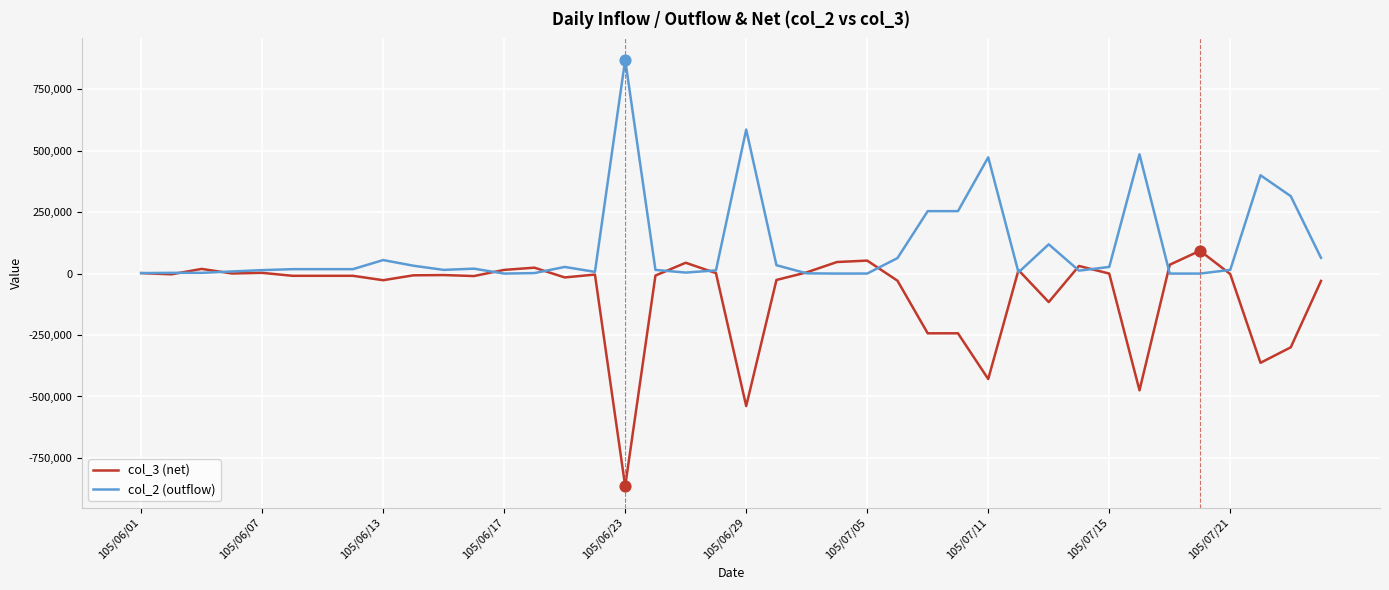

Which series has the largest total across all categories?

col_2 (outflow)